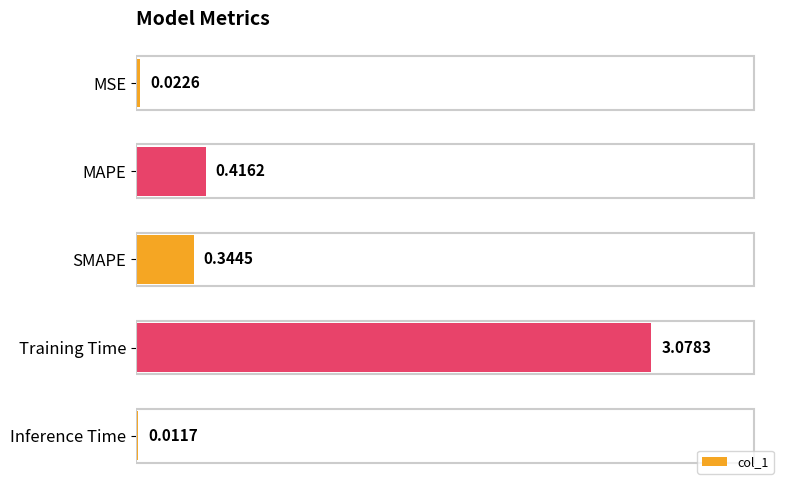

At which category does the chart reach its minimum across all series?

Inference Time